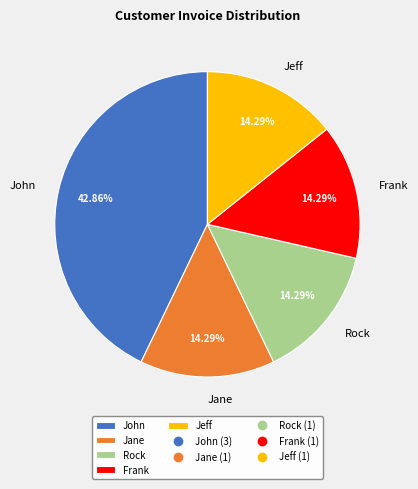

Which category has the biggest portion of the pie?

John